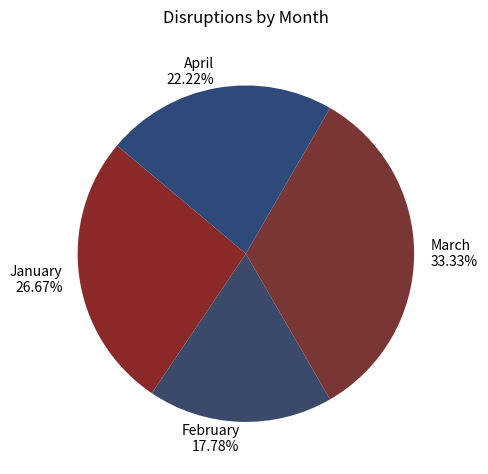

How many slices are in this pie chart?

4